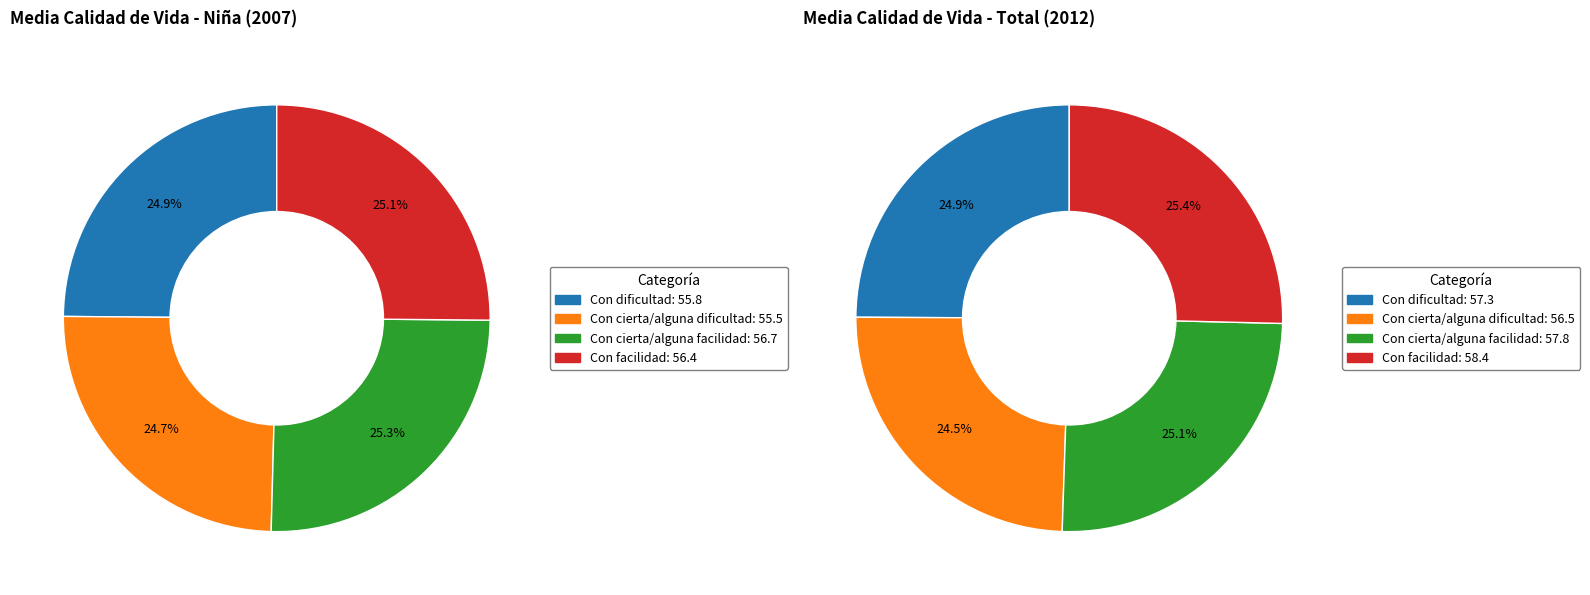

Approximately how many times larger is the value at Con cierta/alguna dificultad compared to Con dificultad?

1.0